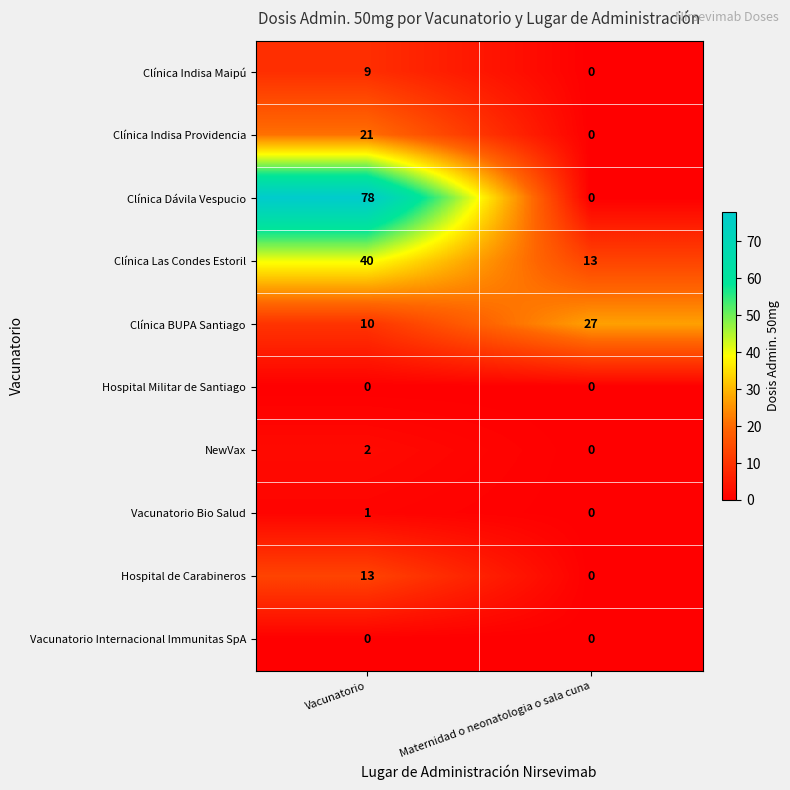

Reading left to right, extract all data points from this chart.

Clínica Indisa Maipú: Vacunatorio=9	Maternidad o neonatologia o sala cuna=0
Clínica Indisa Providencia: Vacunatorio=21	Maternidad o neonatologia o sala cuna=0
Clínica Dávila Vespucio: Vacunatorio=78	Maternidad o neonatologia o sala cuna=0
Clínica Las Condes Estoril: Vacunatorio=40	Maternidad o neonatologia o sala cuna=13
Clínica BUPA Santiago: Vacunatorio=10	Maternidad o neonatologia o sala cuna=27
Hospital Militar de Santiago: Vacunatorio=0	Maternidad o neonatologia o sala cuna=0
NewVax: Vacunatorio=2	Maternidad o neonatologia o sala cuna=0
Vacunatorio Bio Salud: Vacunatorio=1	Maternidad o neonatologia o sala cuna=0
Hospital de Carabineros: Vacunatorio=13	Maternidad o neonatologia o sala cuna=0
Vacunatorio Internacional Immunitas SpA: Vacunatorio=0	Maternidad o neonatologia o sala cuna=0